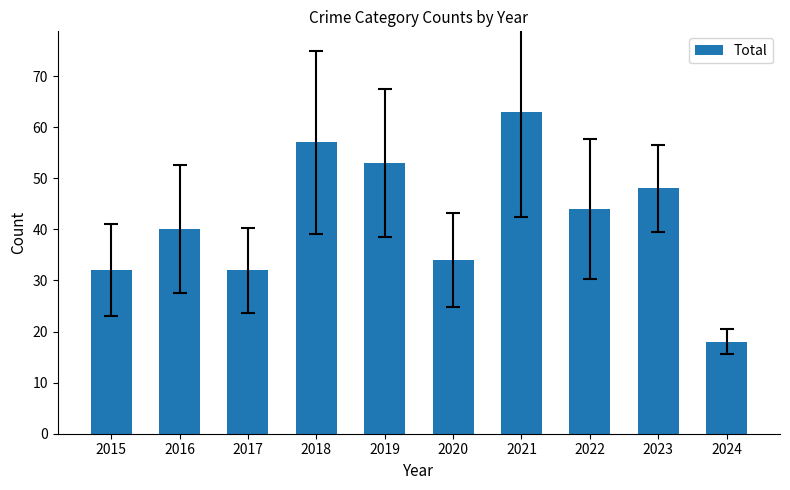

Where is the data nearest to the value 40?

2016